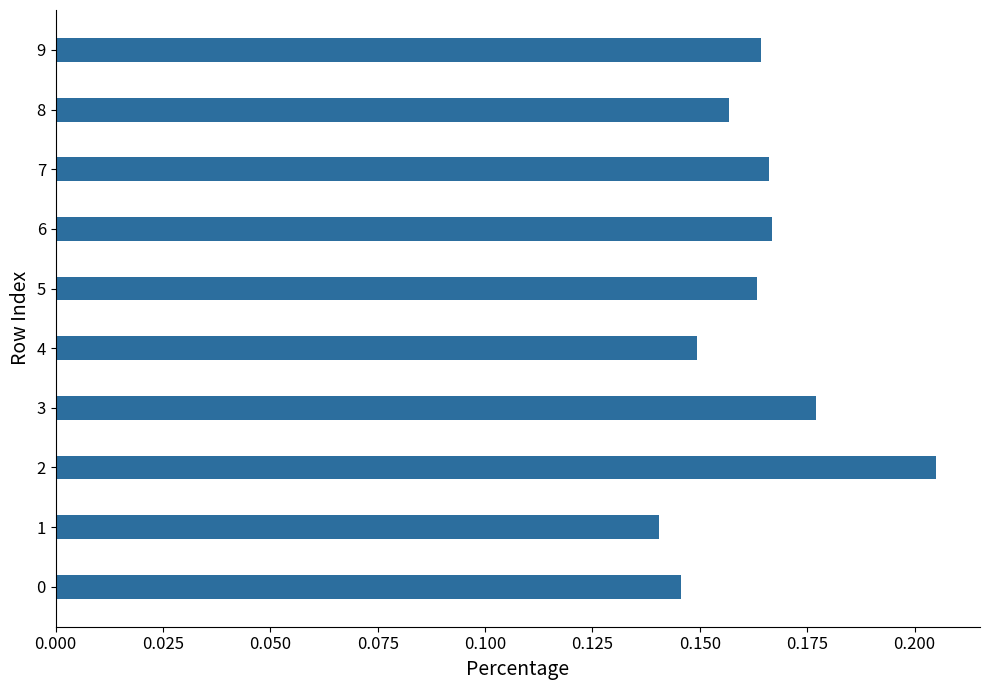

What is the sum of all values?

1.6